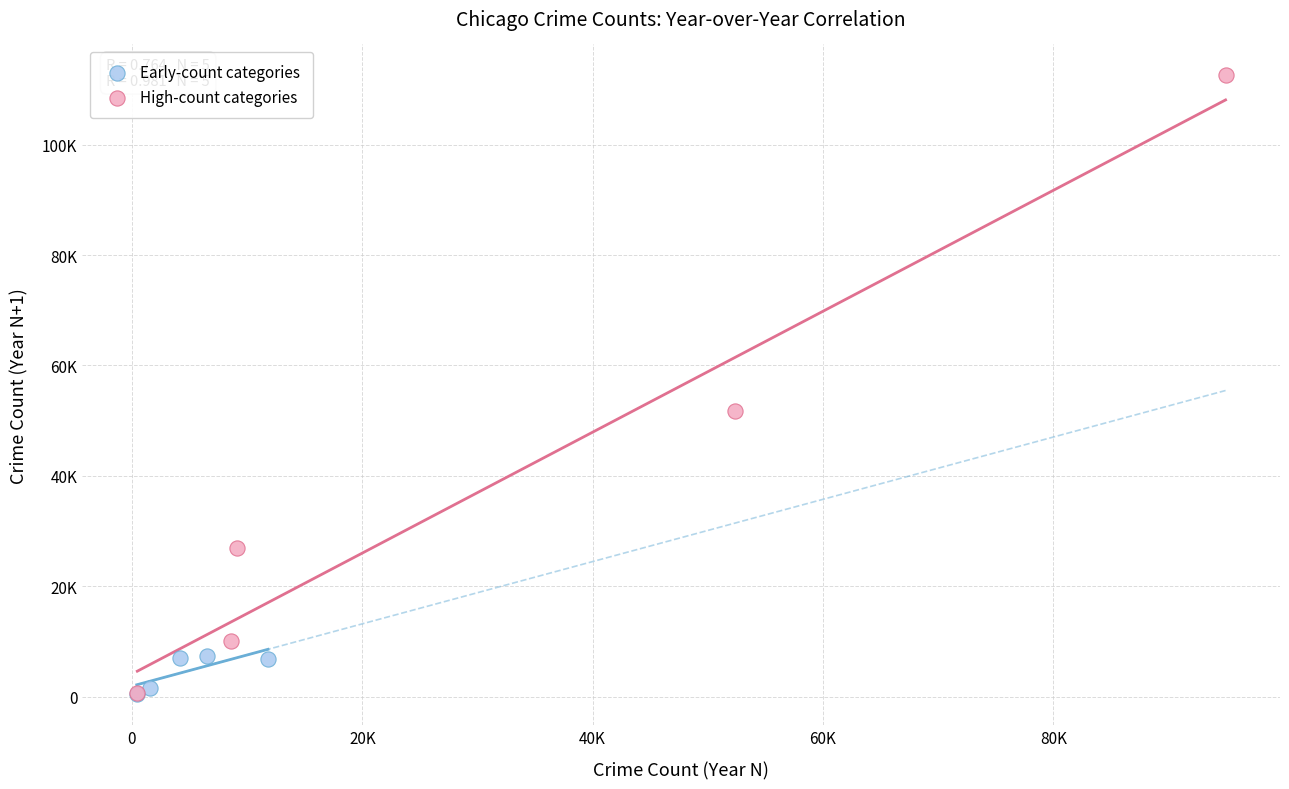

Which series has the largest Y range (max minus min)?

High-count categories